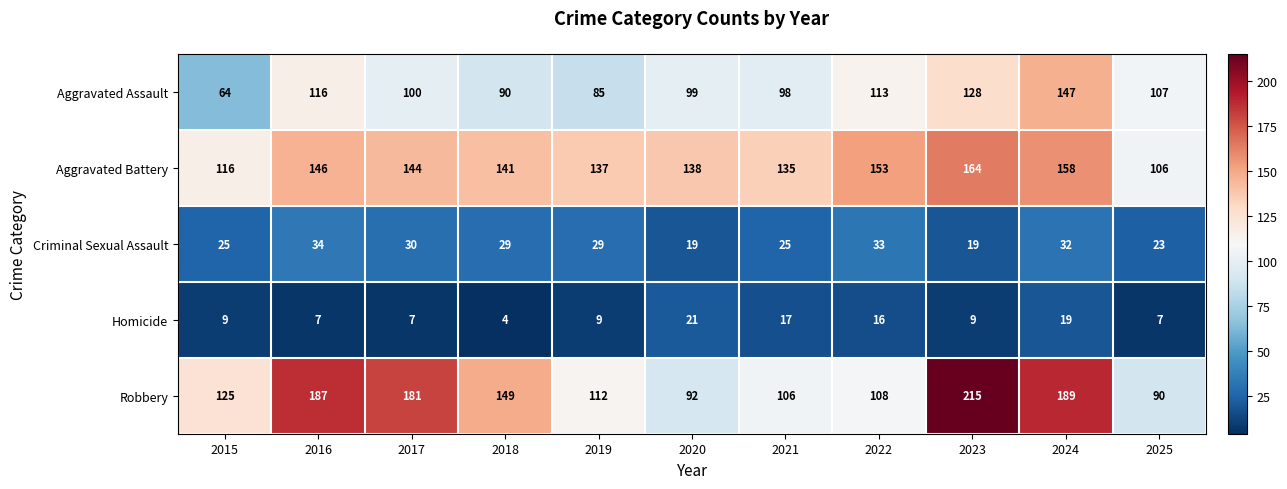

What is the difference between the second highest and minimum values in the Homicide series?

15